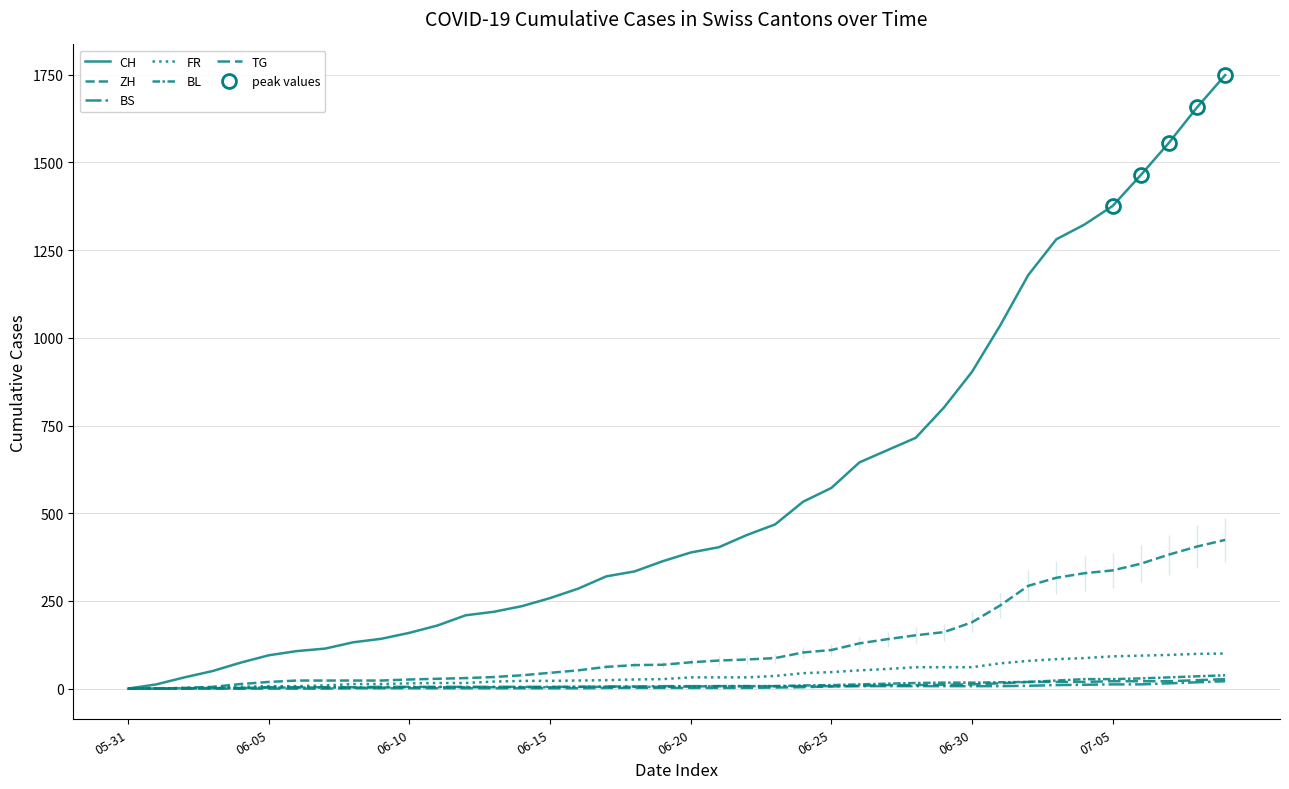

Reading left to right, list all the values displayed in this chart.

CH: 0	12	32	50	74	95	107	114	132	142	159	180	209	219	235	258	285	320	334	363	388	403	438	468	533	572	645	680	715	801	903	1035	1179	1281	1323	1376	1464	1556	1657	1749
ZH: 0	0	2	5	13	19	23	23	23	23	26	28	30	33	38	45	52	62	67	68	75	80	83	87	103	110	129	141	152	161	189	237	293	316	329	337	356	382	405	424
BS: 0	0	0	1	1	4	4	4	4	5	5	5	5	5	5	5	5	6	6	7	7	7	7	7	7	7	7	7	7	7	7	7	8	10	11	12	12	15	18	21
FR: 0	0	2	3	5	7	7	9	13	13	15	16	16	20	22	22	23	24	26	27	32	32	32	36	44	47	52	56	61	61	61	72	79	84	87	92	94	96	99	100
BL: 0	1	1	2	2	3	3	3	3	3	4	4	4	4	4	4	5	5	5	5	6	7	7	7	9	10	12	14	16	17	17	18	19	23	27	27	29	32	35	38
TG: 0	0	0	0	0	0	0	0	1	1	1	1	1	1	1	1	1	2	2	2	2	2	2	3	4	6	8	10	10	11	12	15	19	19	19	21	21	21	24	27